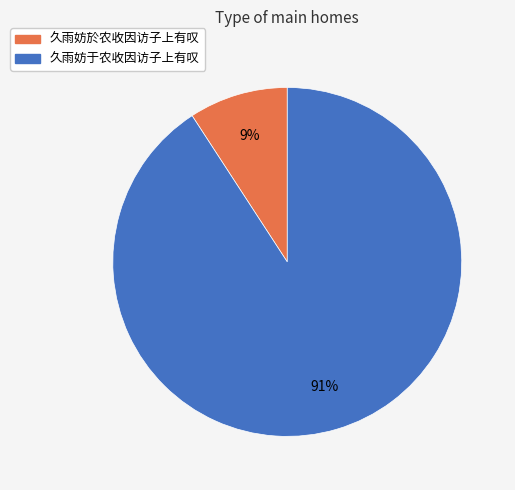

Which slice is the smallest?

久雨妨於农收因访子上有叹